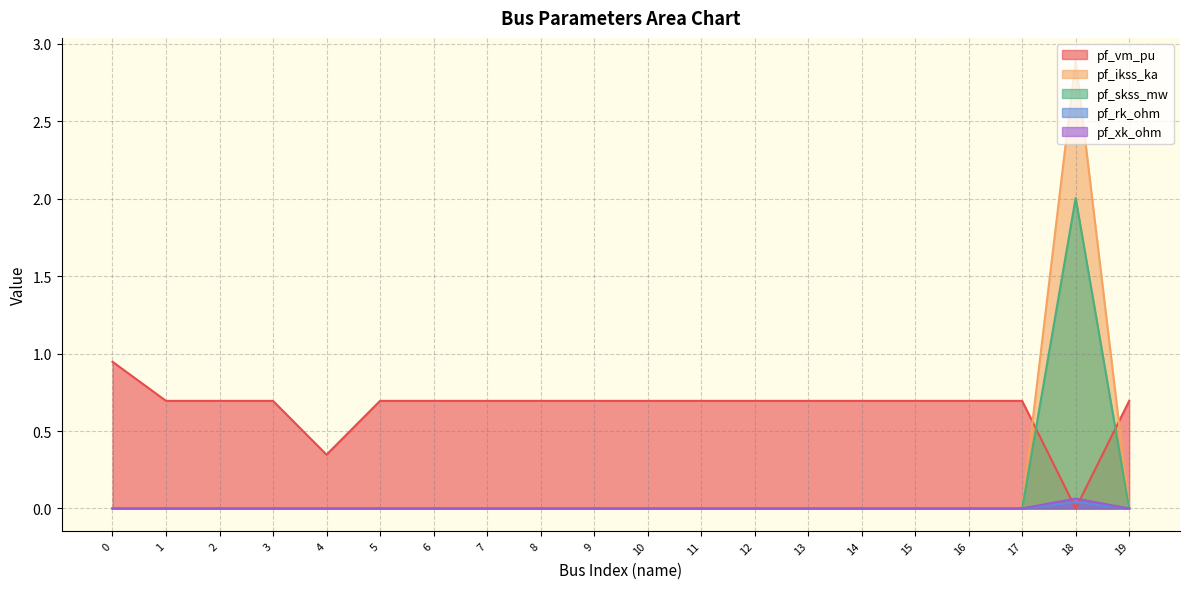

True or false: pf_skss_mw has a value of -0.0 at 7.

False